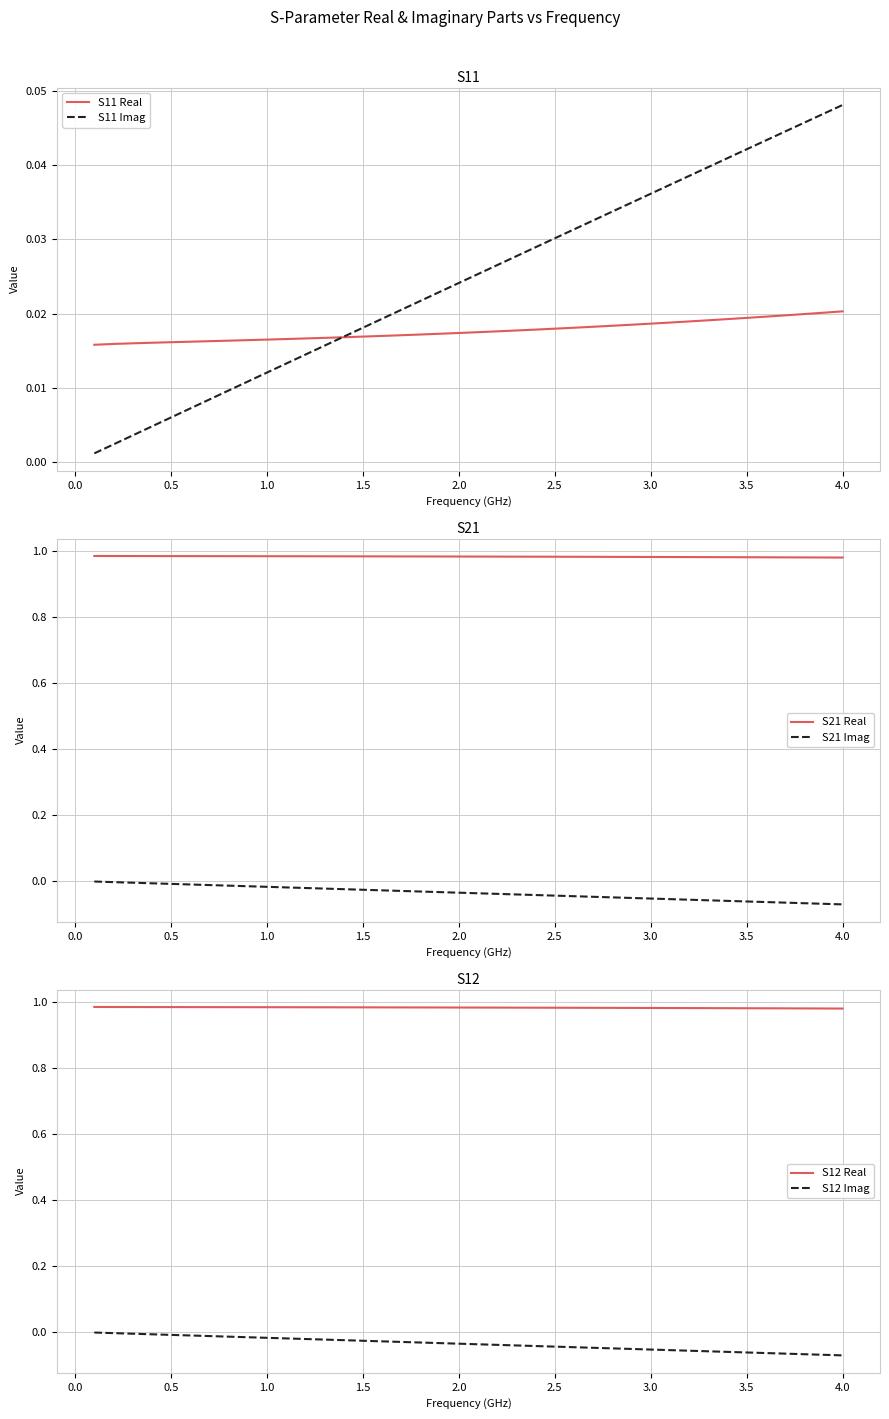

Is this an area chart (filled region under the line)?

No